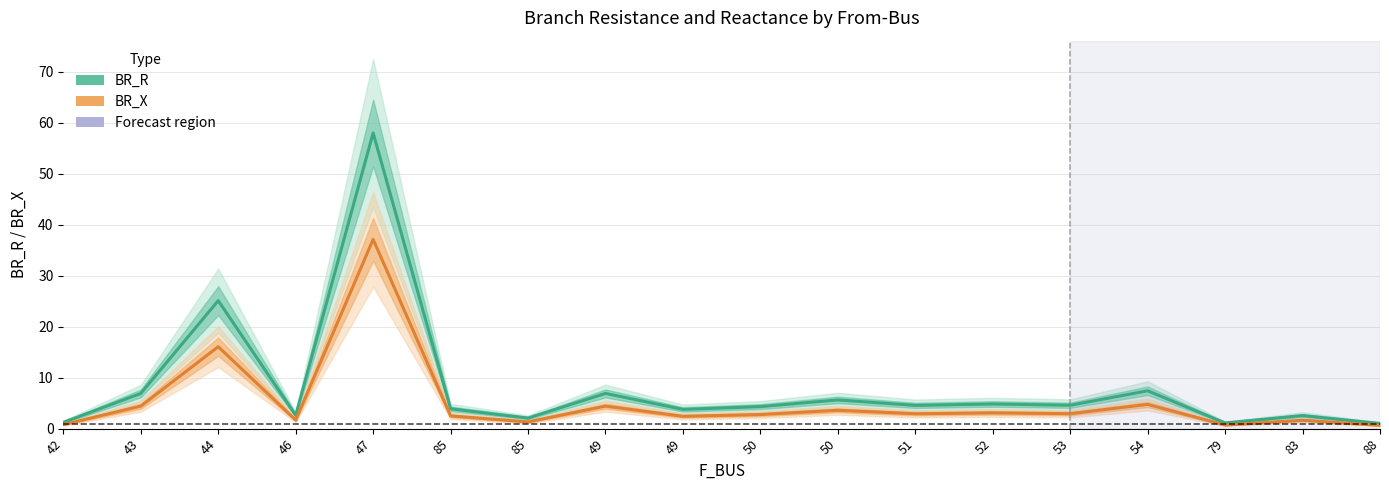

Is the value of BR_R at 50 greater than the value of BR_X at 50?

Yes